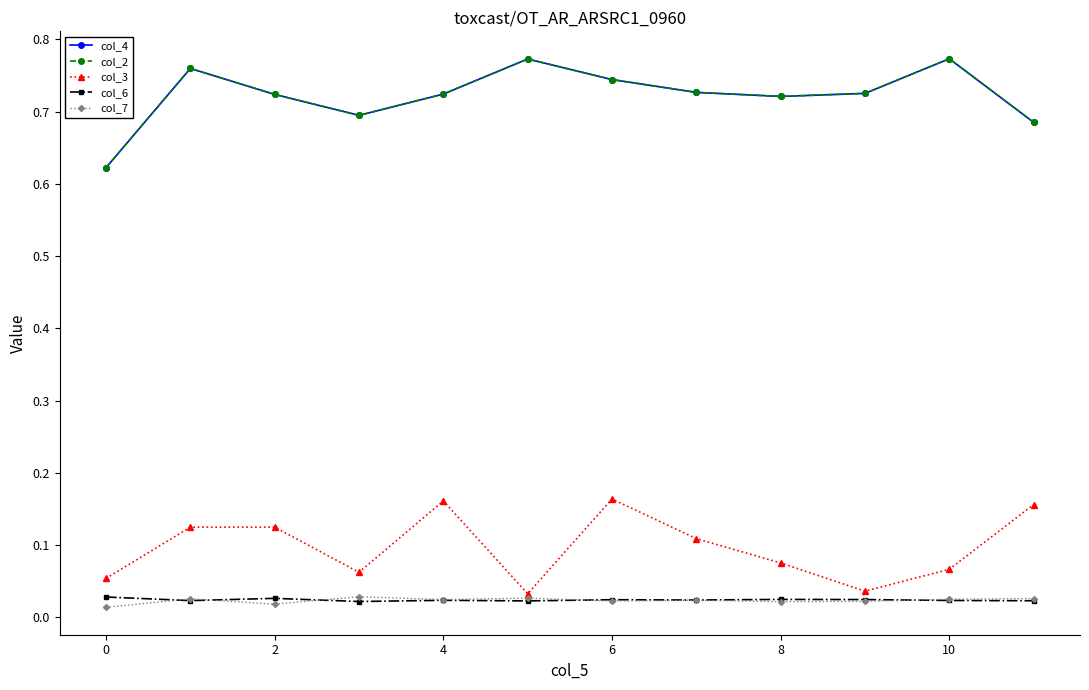

What is the label of the 10th point from the left?

9